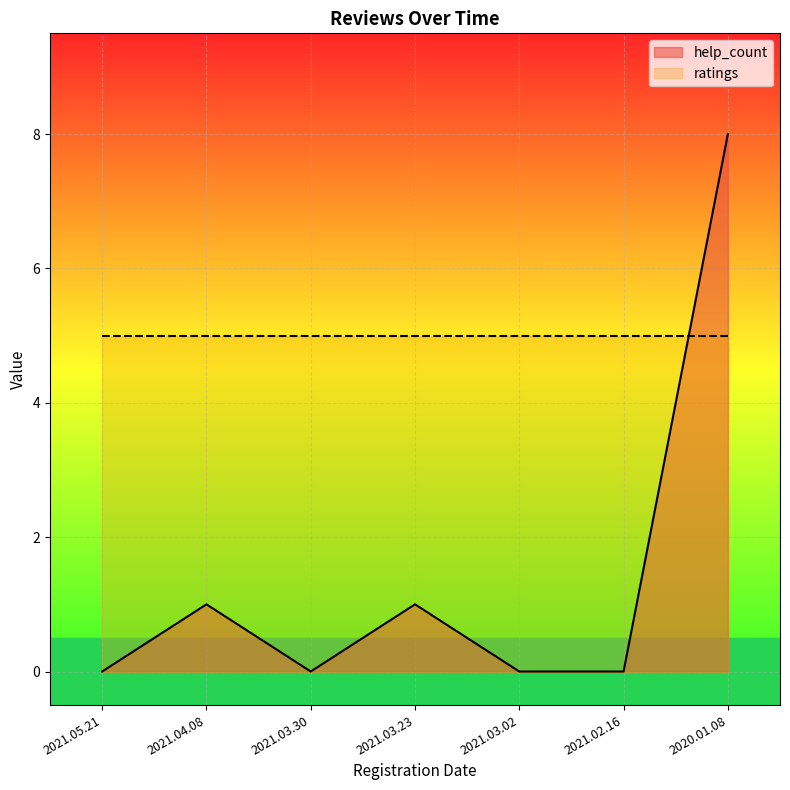

What is the difference between the values at 2021.03.23 and 2021.05.21?

1